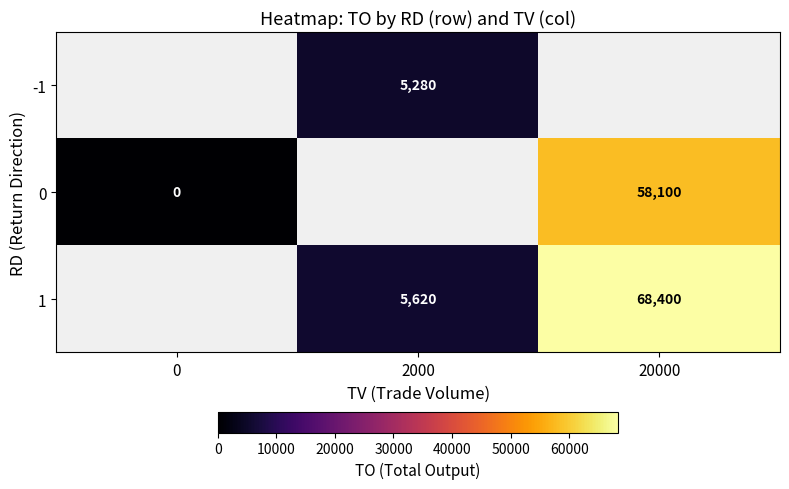

Count the number of data series in this chart.

3